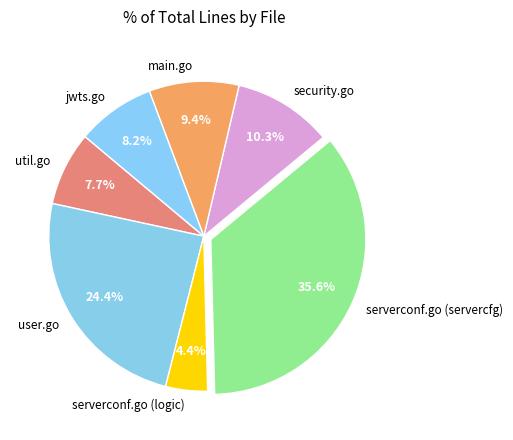

What percentage is the user.go slice, to the nearest percent?

24%